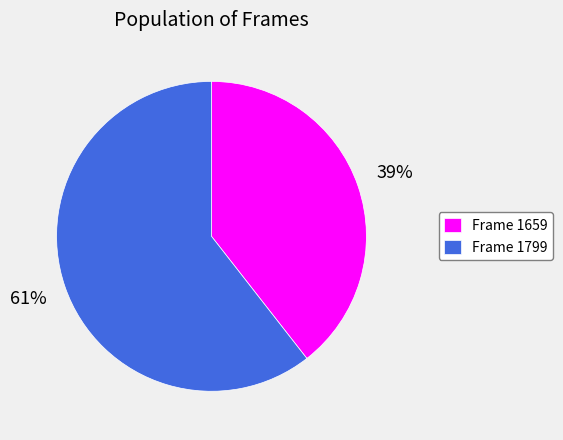

The Frame 1659 slice represents 52% of the pie. True or false?

False